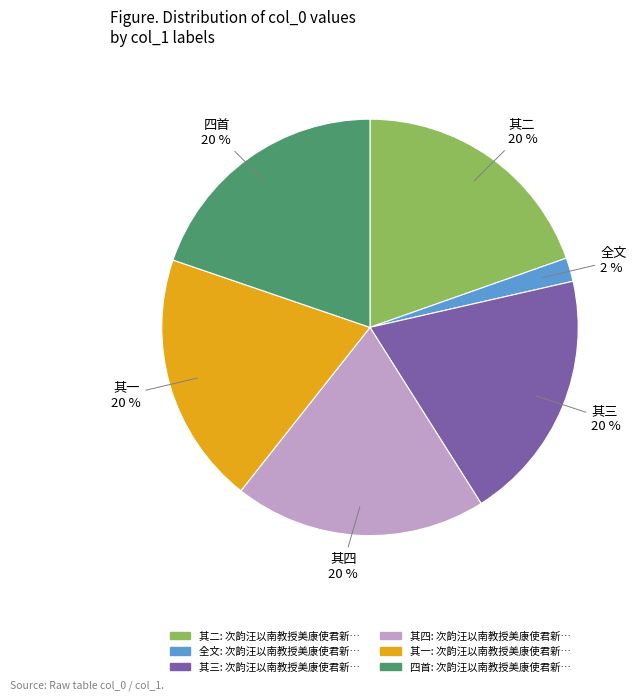

Count the number of slices in the pie.

6